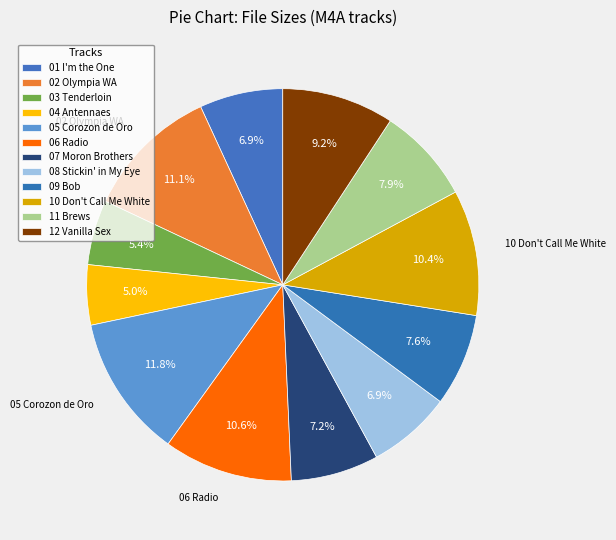

How many segments does this pie chart have?

12